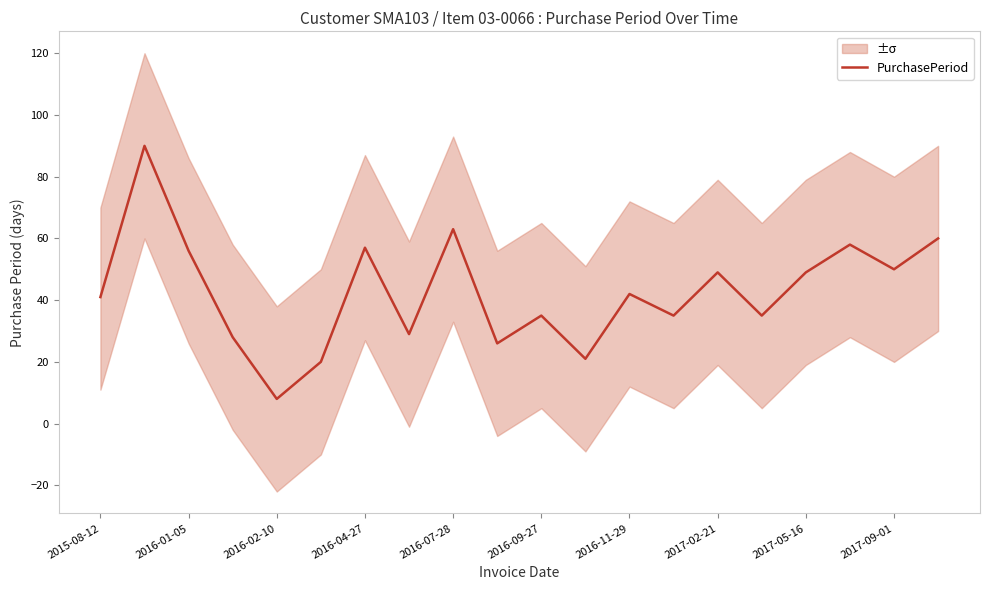

The value of PurchasePeriod at 2016-11-29 is 73. True or false?

False